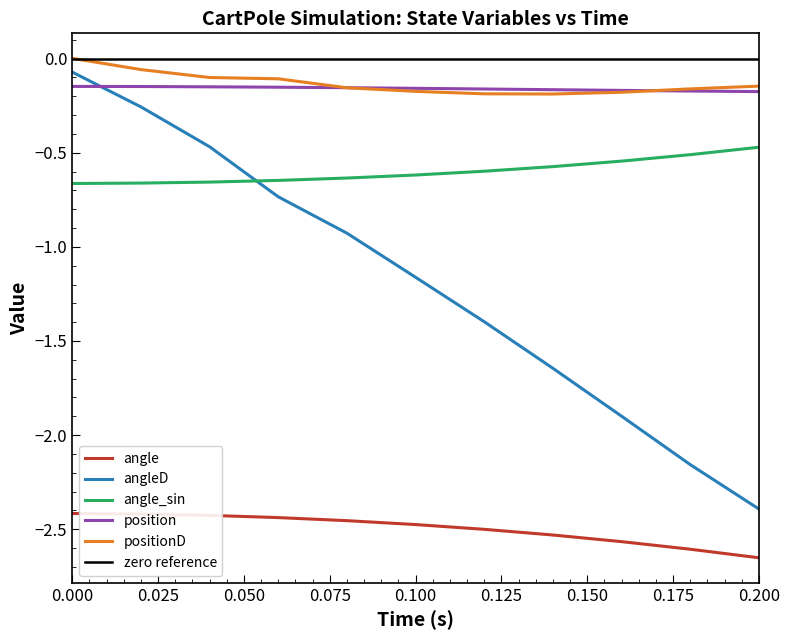

Is it true that angle_sin equals -0.1 at 0.000?

False